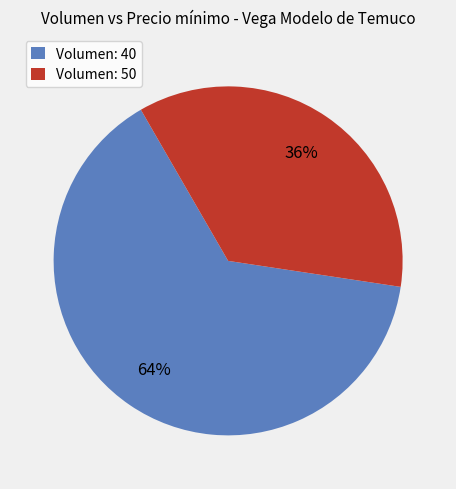

The Volumen: 40 slice represents 75% of the pie. True or false?

False